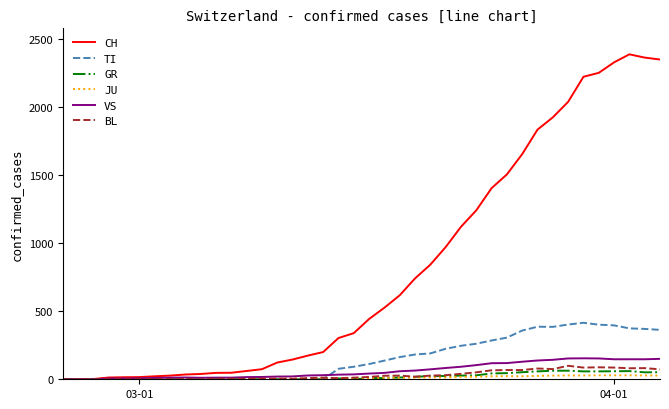

Which series has the widest spread of values?

CH